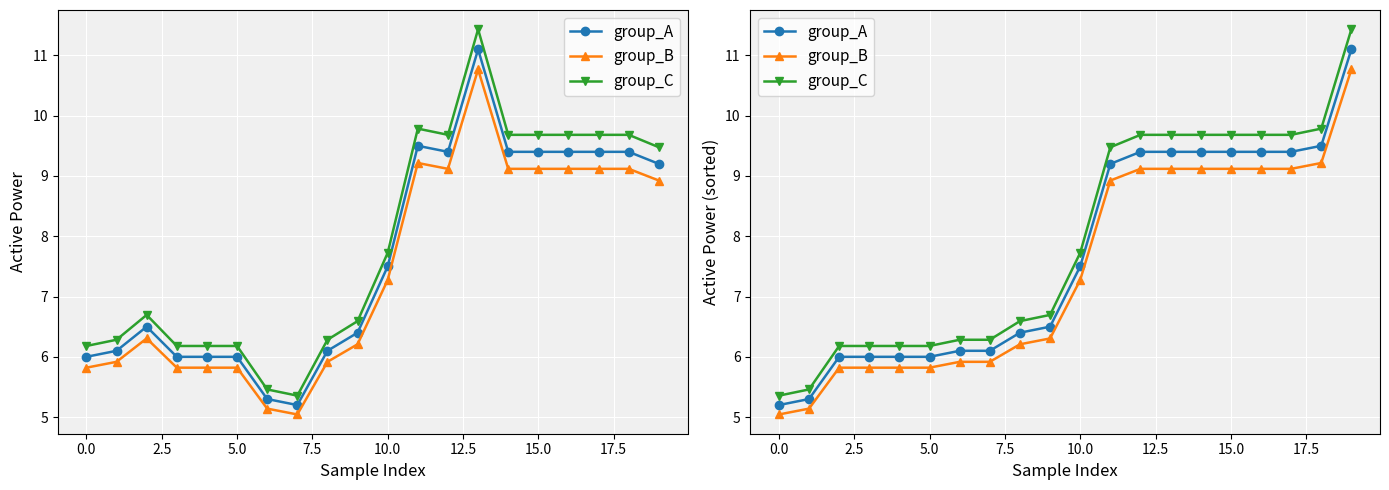

List the series in order of their peak value, lowest first.

group_B, group_A, group_C